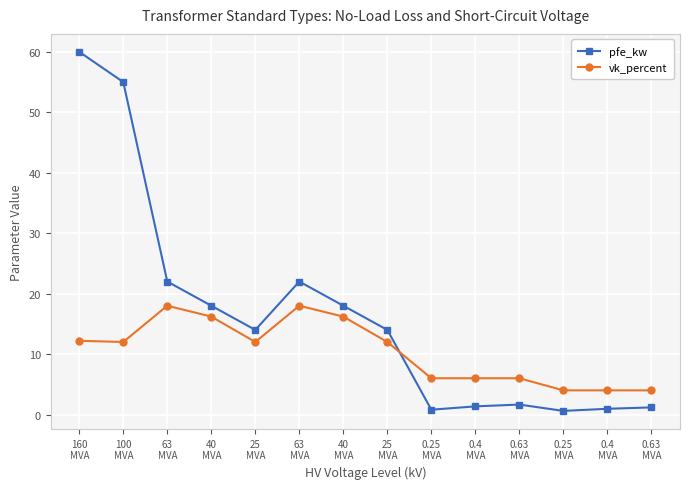

List the labels in order of pfe_kw value, smallest first.

0.25
MVA, 0.25
MVA, 0.4
MVA, 0.63
MVA, 0.4
MVA, 0.63
MVA, 25
MVA, 25
MVA, 40
MVA, 40
MVA, 63
MVA, 63
MVA, 100
MVA, 160
MVA